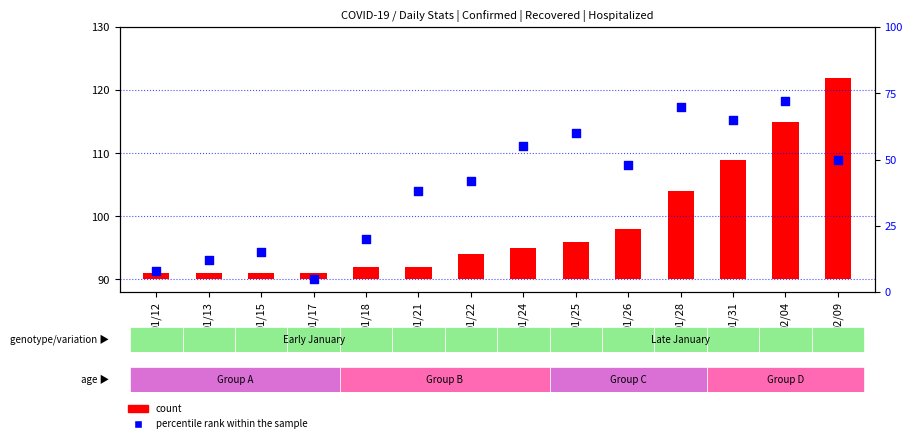

At which category is the sum across all series the highest?

02/04